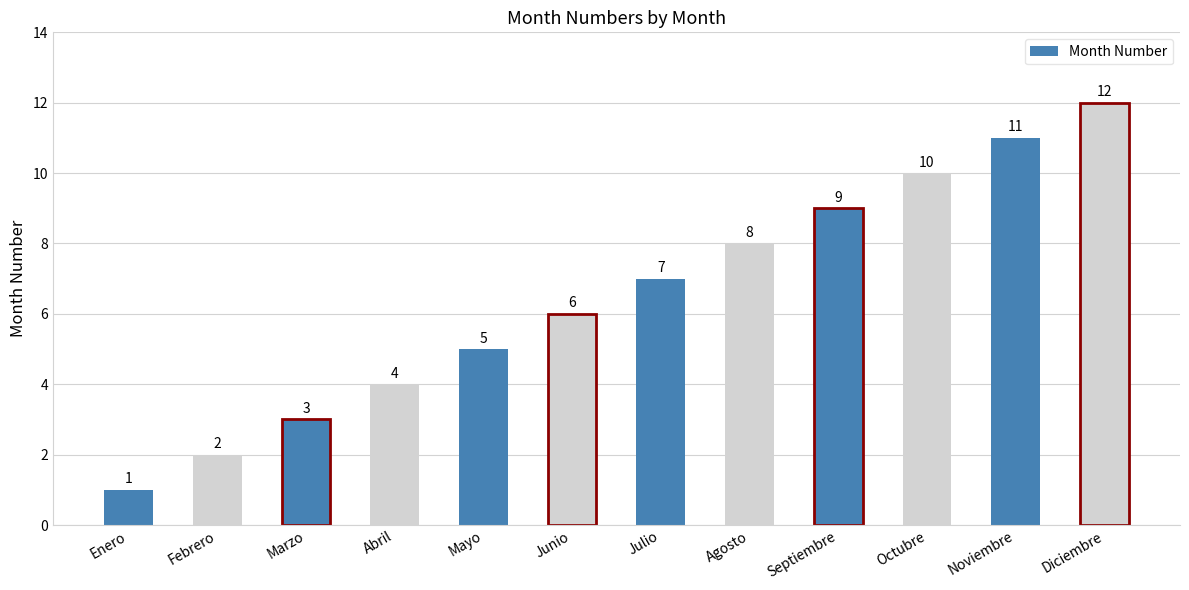

What is the change in value from Septiembre to Noviembre?

+2